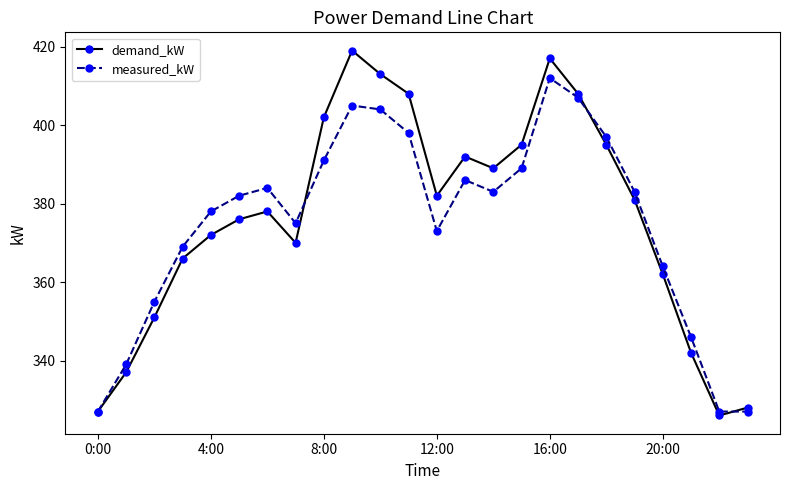

Count the number of categories in the chart.

24